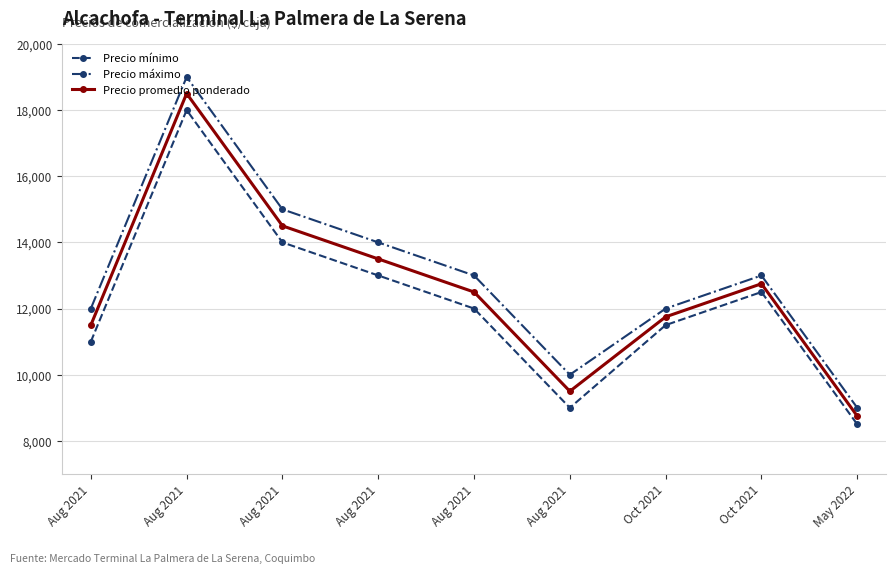

How many lines are shown in the chart?

3